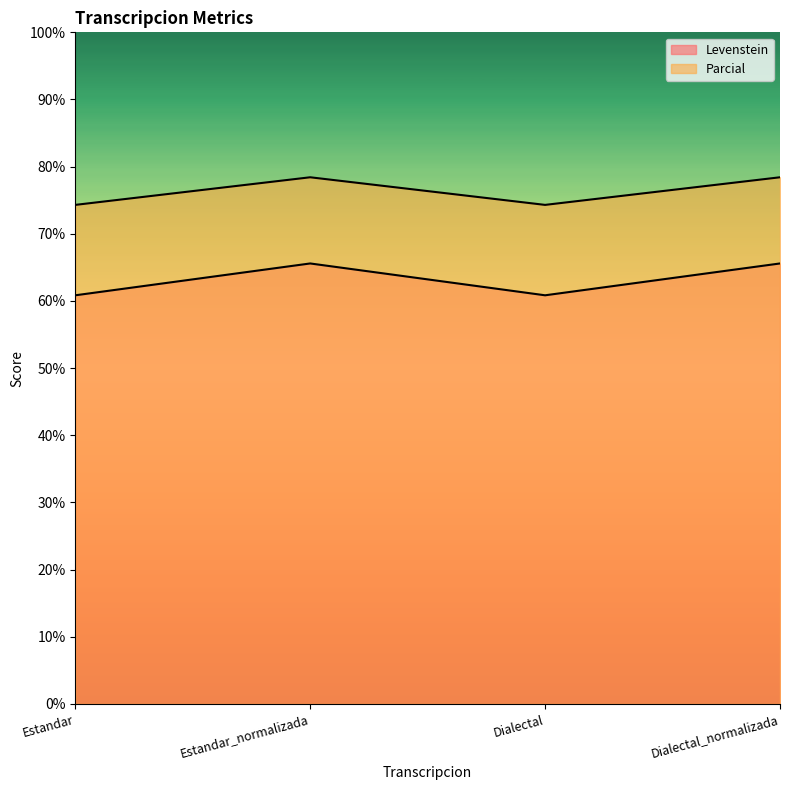

Does the chart have visible grid lines?

No